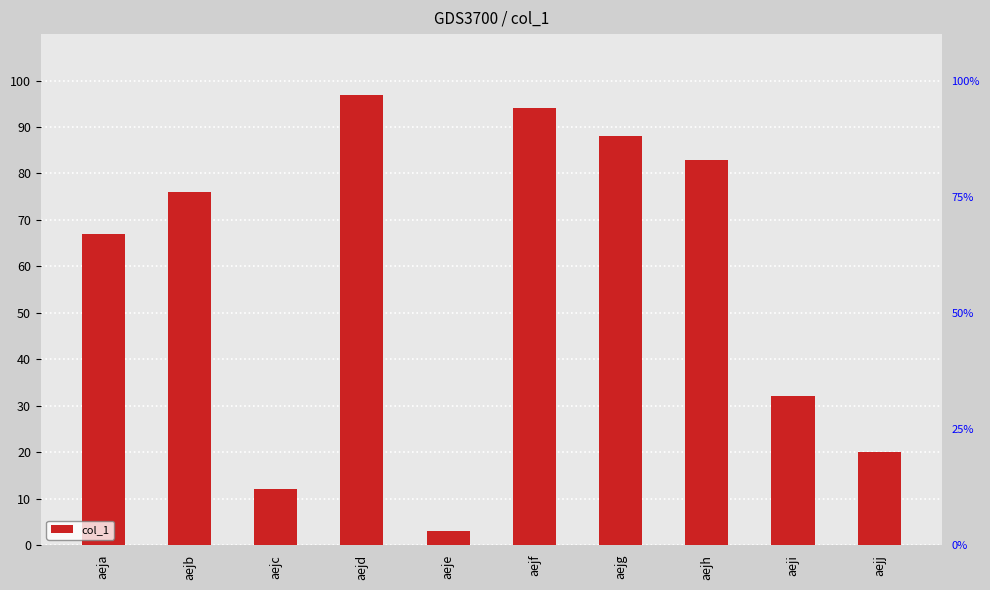

How many data points are above 76?

4